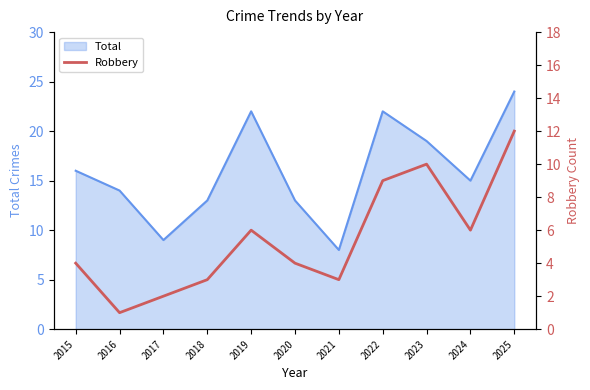

Where does the data first go above 4?

2019